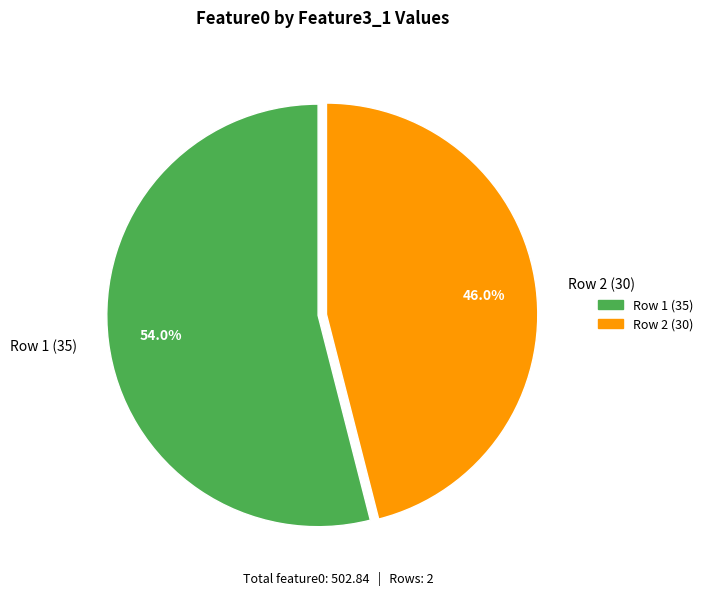

Which slice represents more than half of the pie?

Row 1 (35)